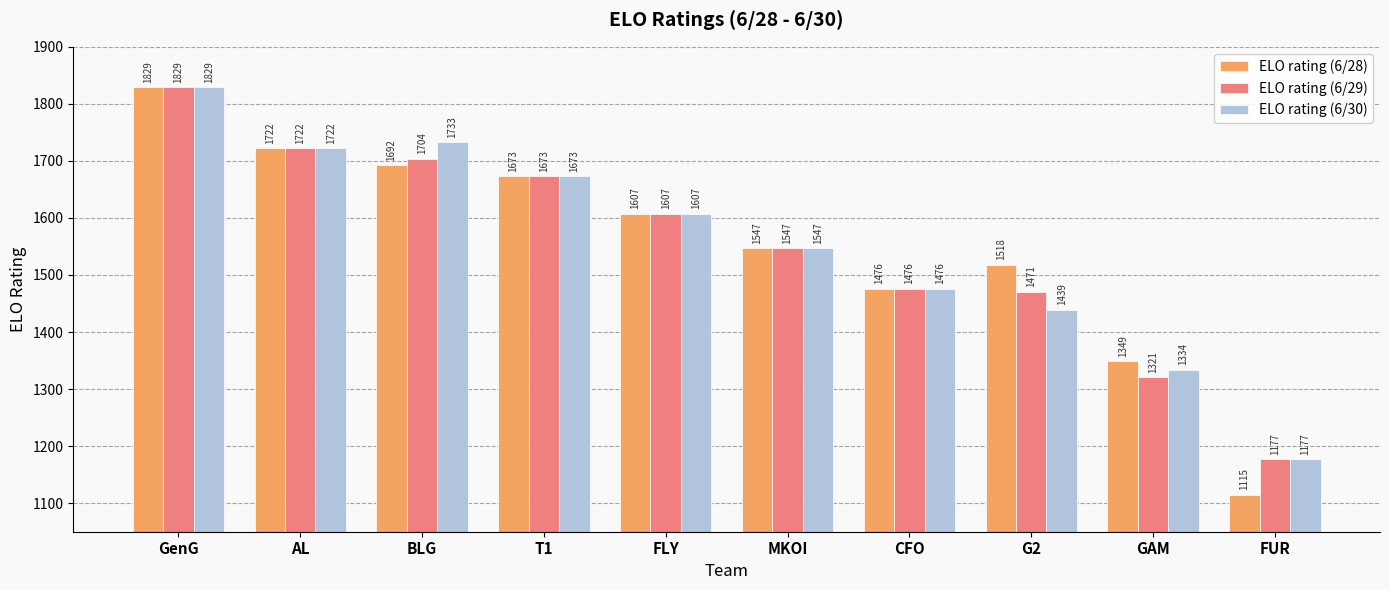

What is the label of the 10th bar from the left?

FUR